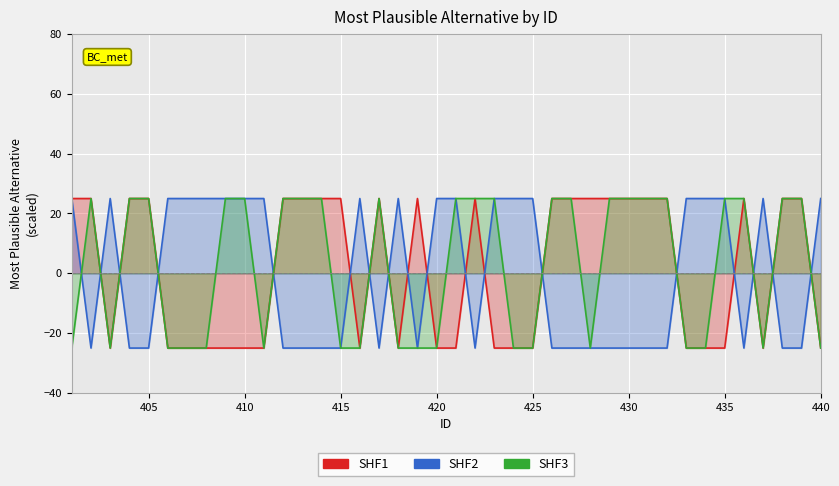

What is the minimum value for SHF3?

-25